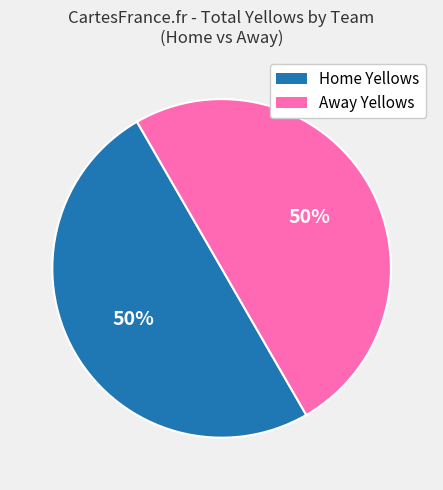

To the nearest percent, what is the average slice percentage?

50%